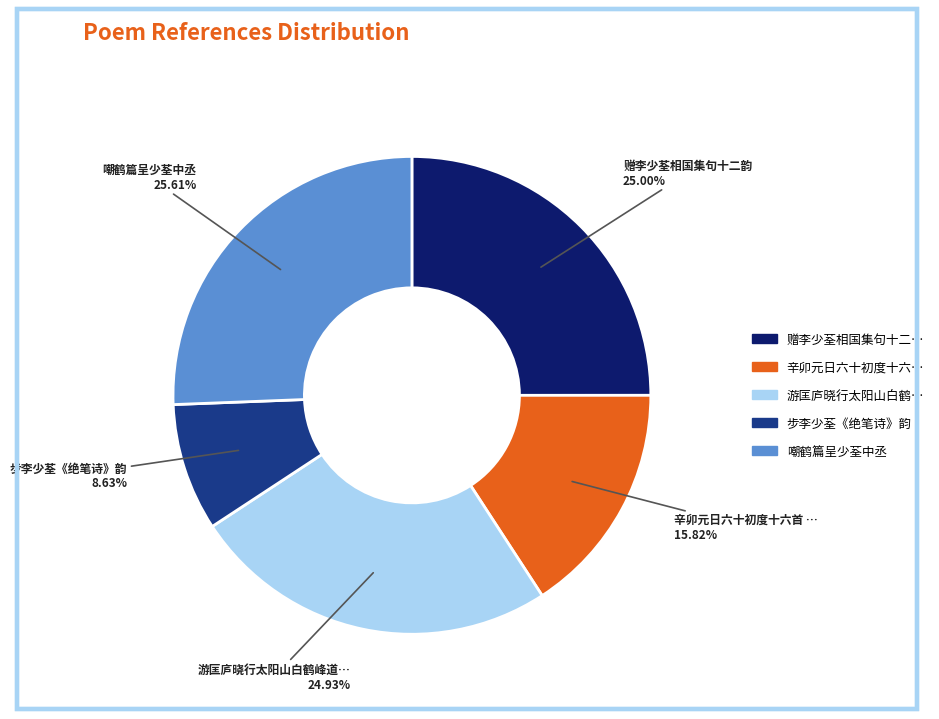

Does any single category account for the majority?

No